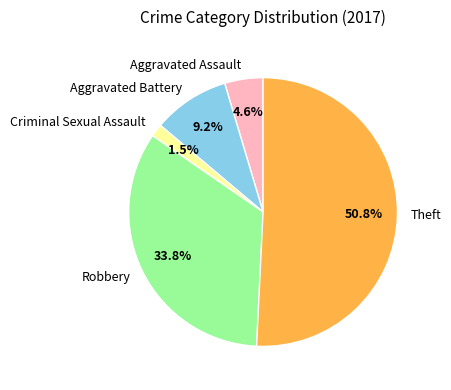

Which category accounts for the majority?

Theft